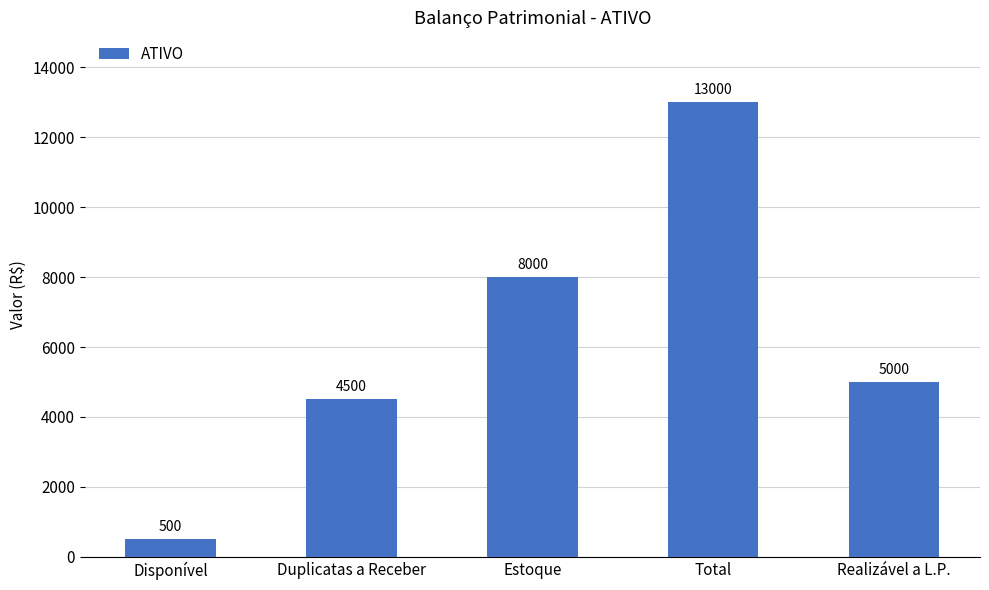

What is the change in value from Duplicatas a Receber to Realizável a L.P.?

+500